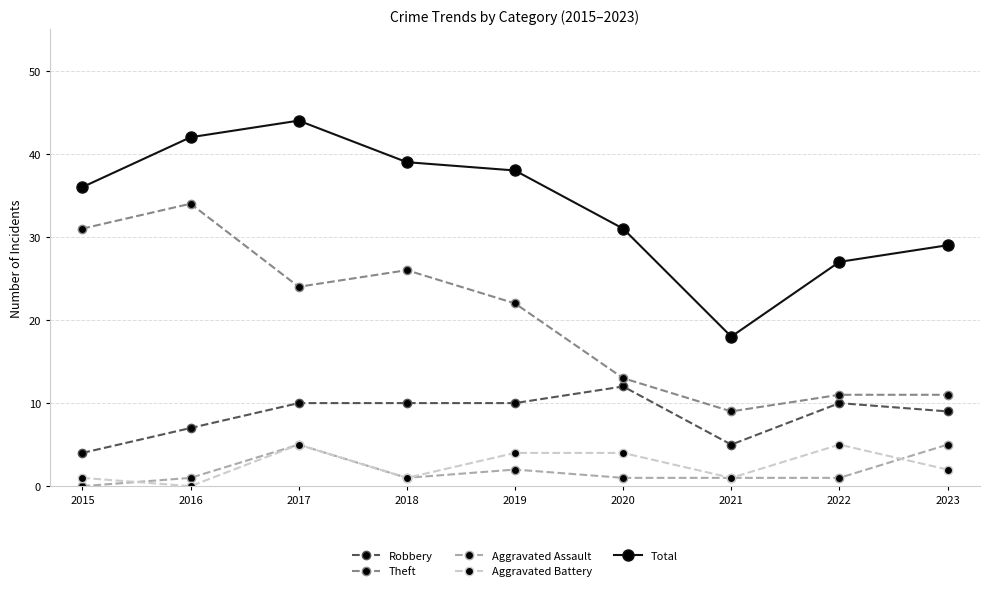

True or false: Total and Theft intersect in this chart.

False